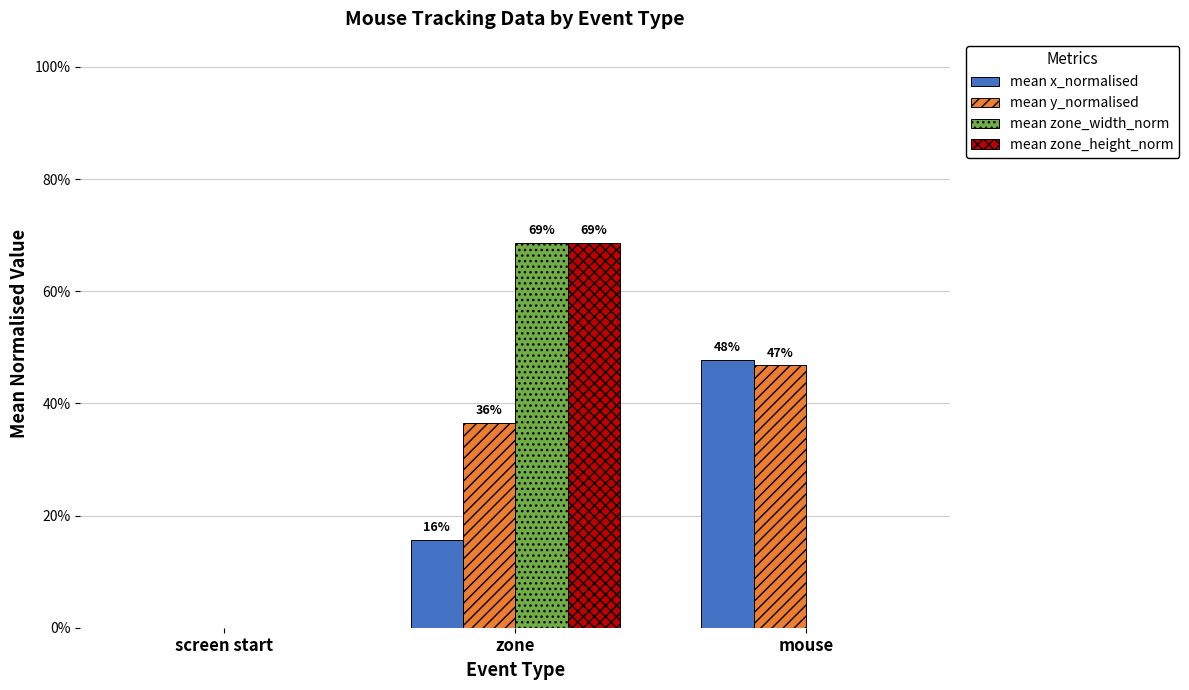

At which category does the chart reach its minimum across all series?

screen start